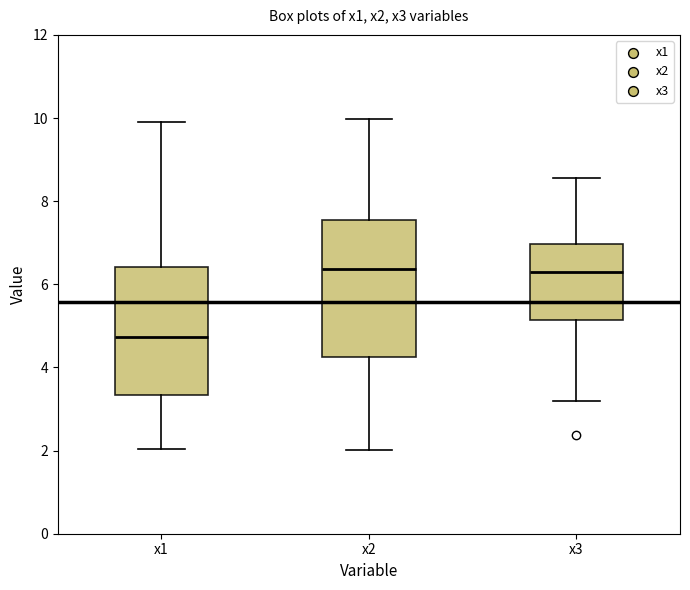

Which box is the tallest, from its lower edge to its upper edge?

x2